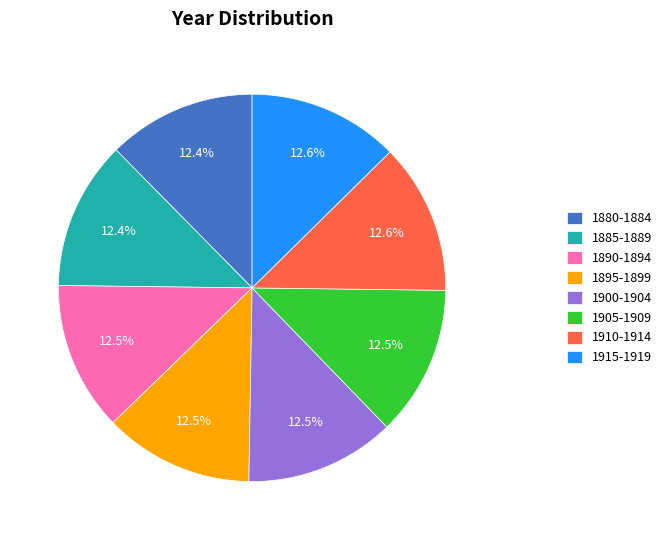

Does 1910-1914 account for over 50% of the chart?

No